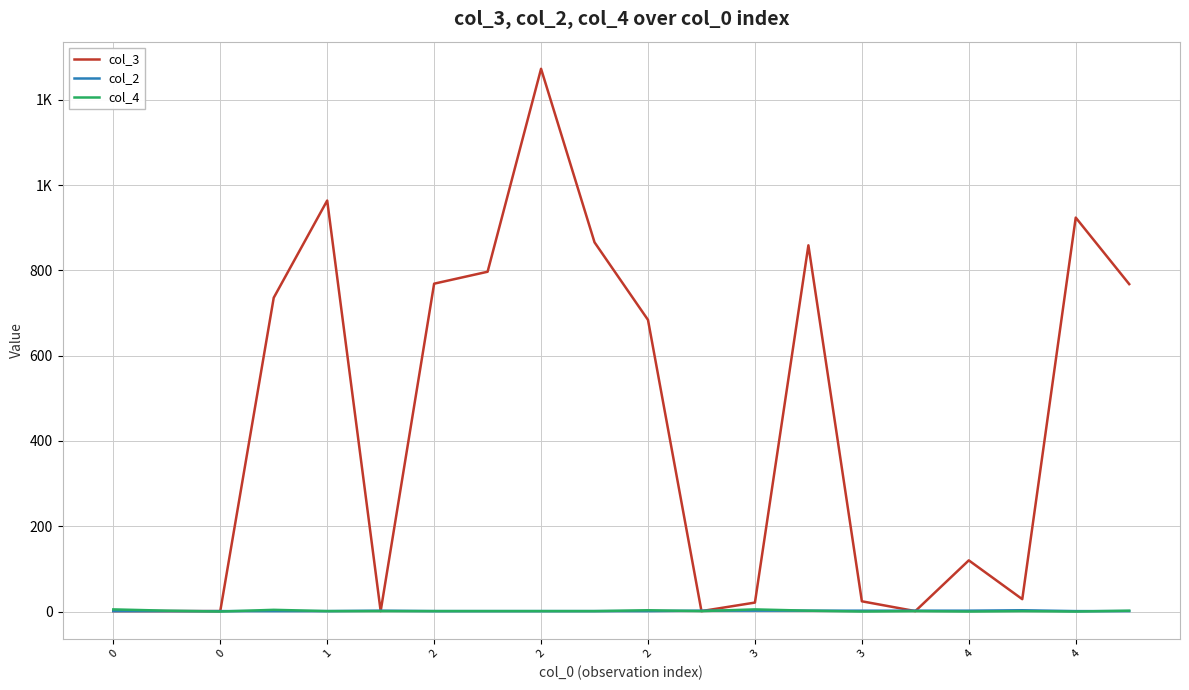

Is this an area chart (filled region under the line)?

No